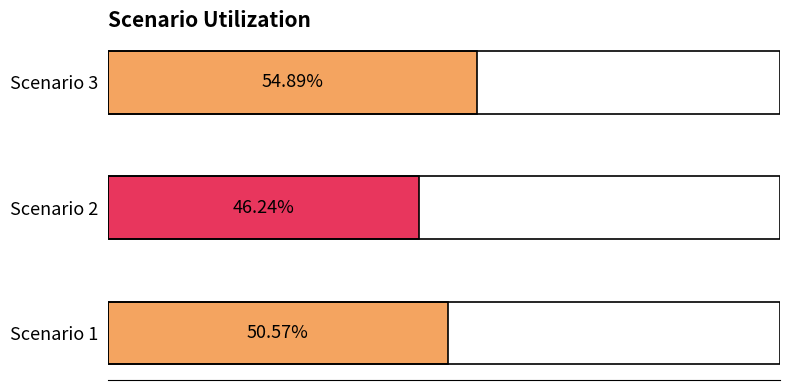

Does the chart contain any negative values?

No